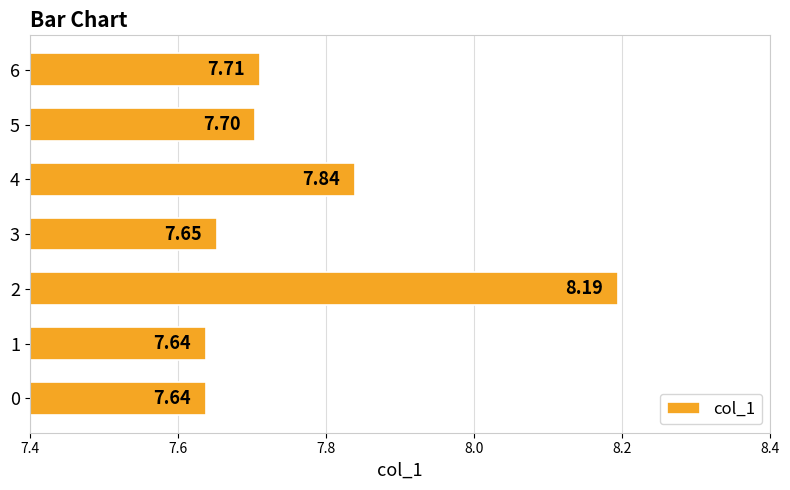

What is the sum of the values at 3 and 1?

15.3